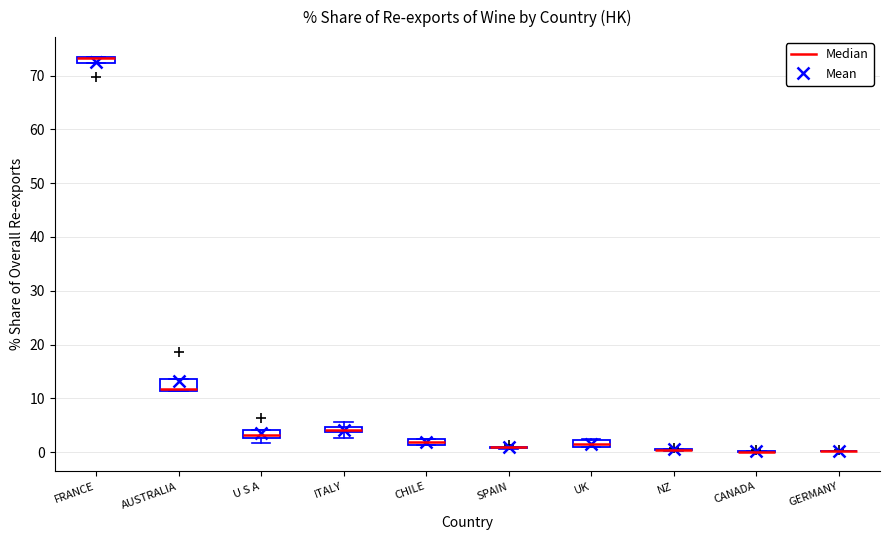

Where is the upper edge of the box for FRANCE on the y-axis? The values are not printed on the chart, so give them approximately, as read against the axis.

73